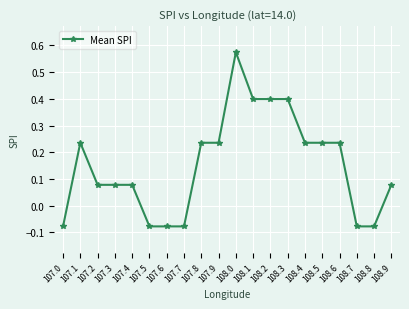

True or false: there are more than 0 points higher than both neighbors.

True